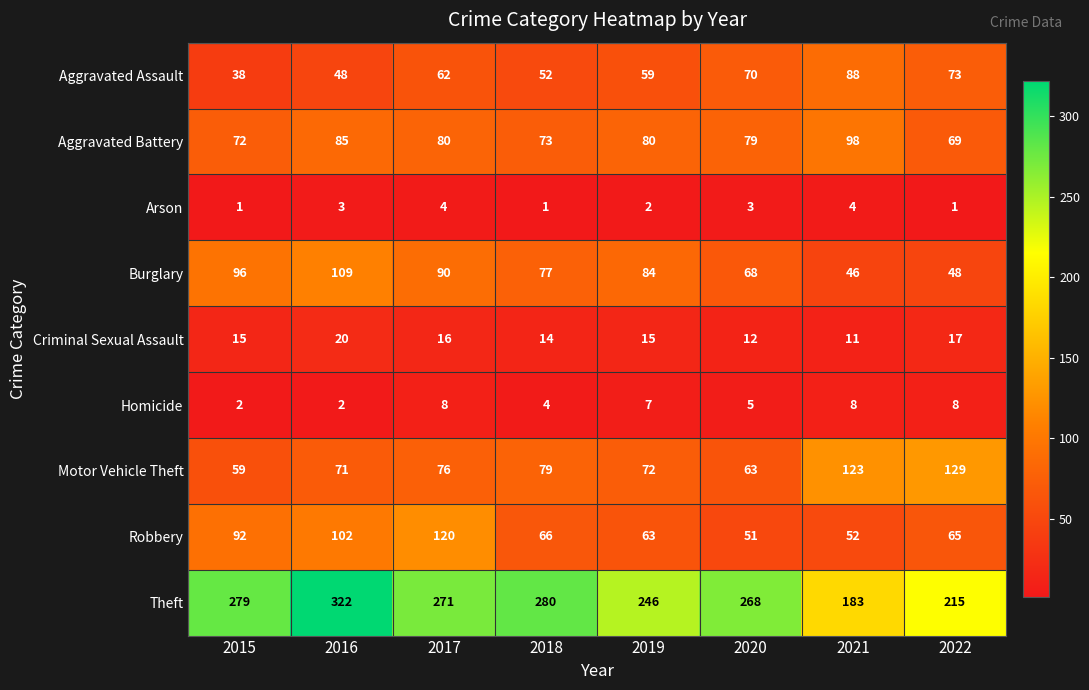

What is the total value across all series at 2019?

628